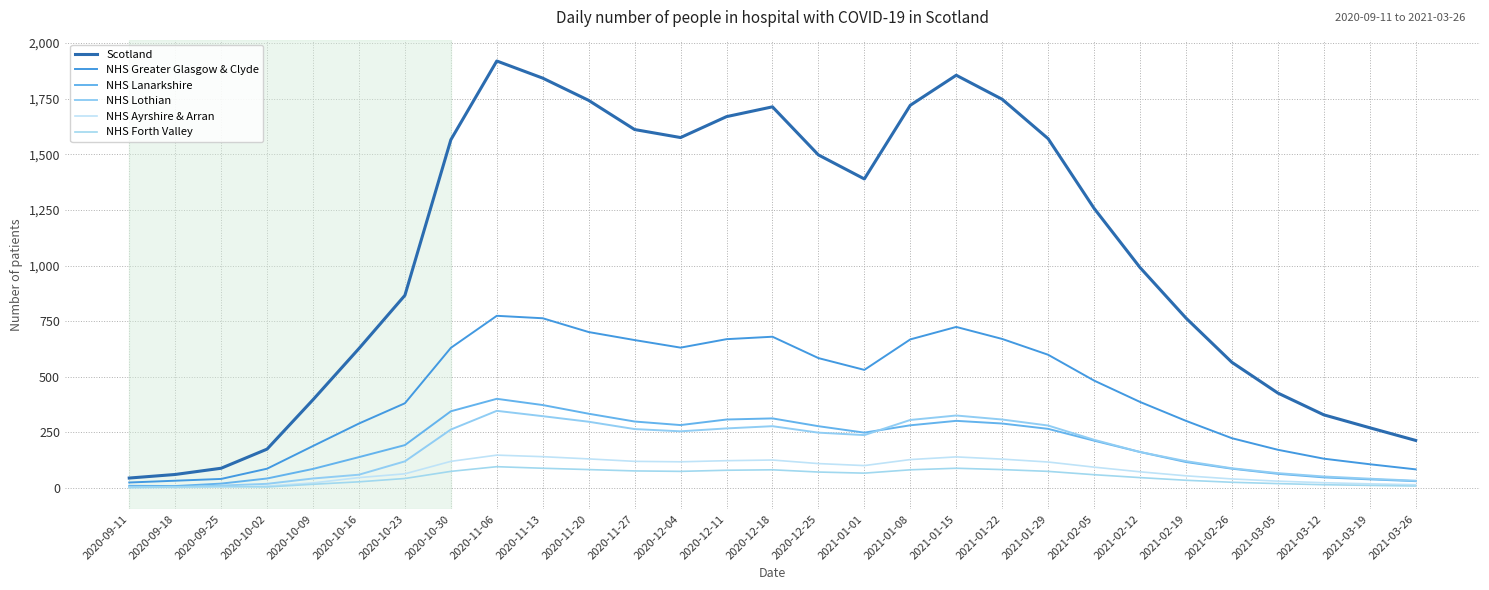

Rank the series by their maximum value, from lowest to highest.

NHS Forth Valley, NHS Ayrshire & Arran, NHS Lothian, NHS Lanarkshire, NHS Greater Glasgow & Clyde, Scotland